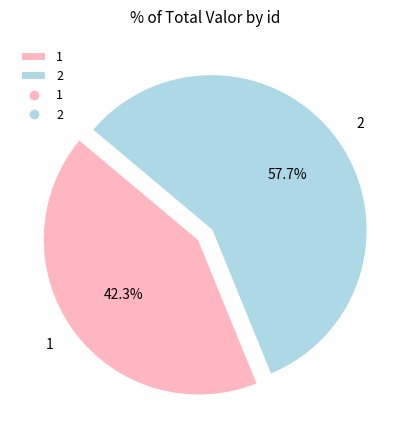

Count the number of slices in the pie.

2